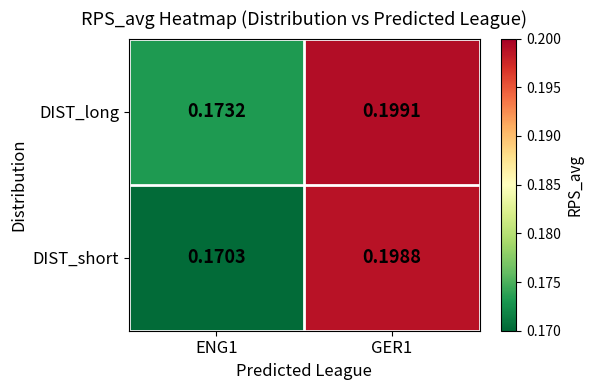

At GER1, list the series in order from largest to smallest.

DIST_long, DIST_short